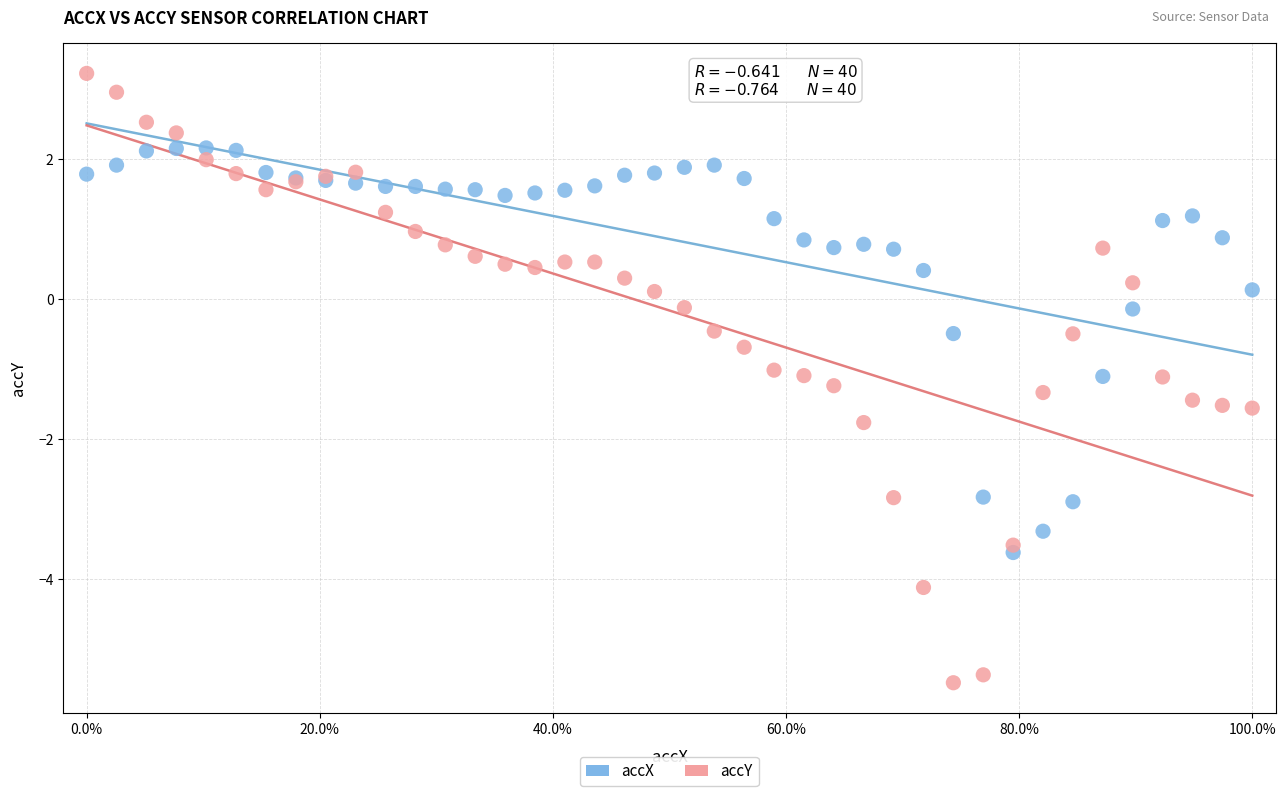

Which series has the largest Y range (max minus min)?

accY